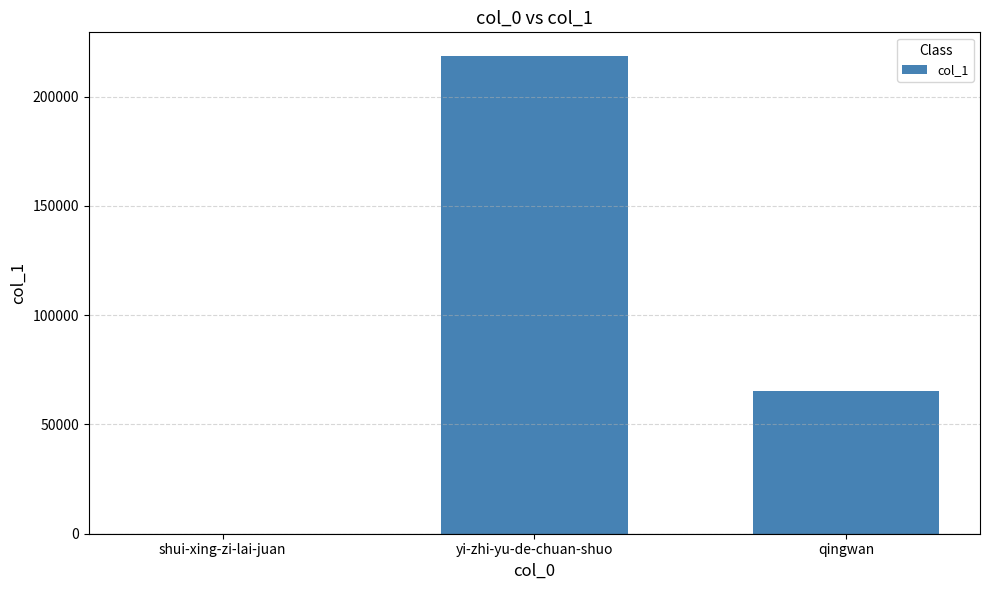

What is the difference between the values at qingwan and yi-zhi-yu-de-chuan-shuo?

153061